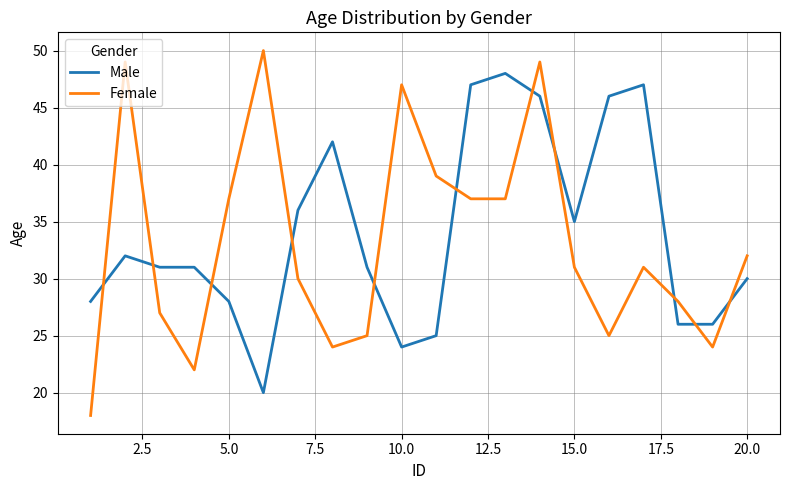

Which series has the widest spread of values?

Female